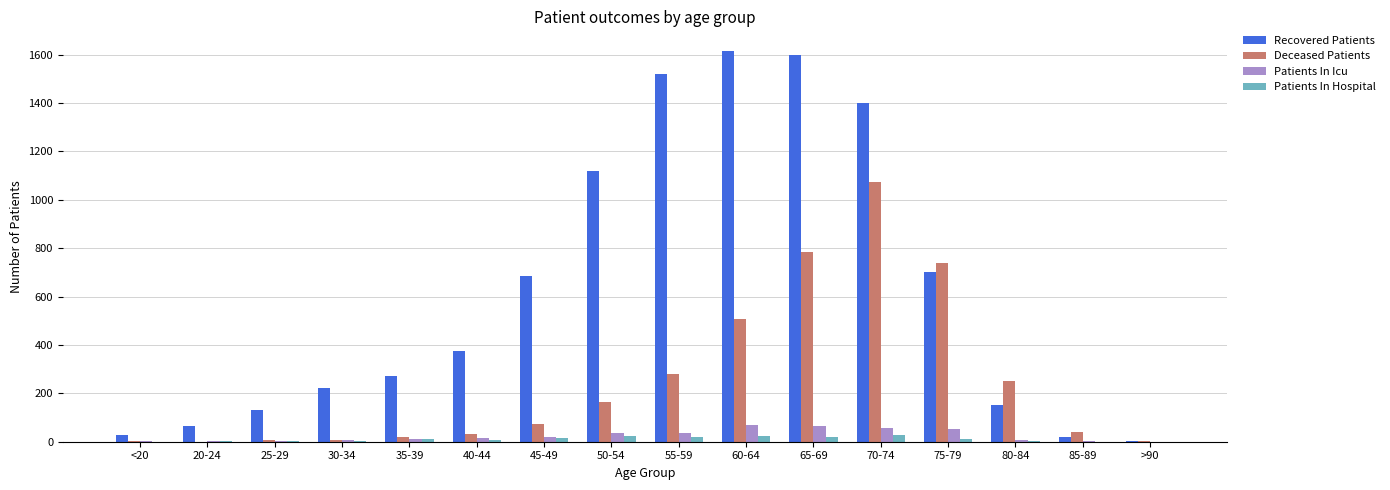

The Patients In Icu series shows 6 at 30-34. True or false?

True